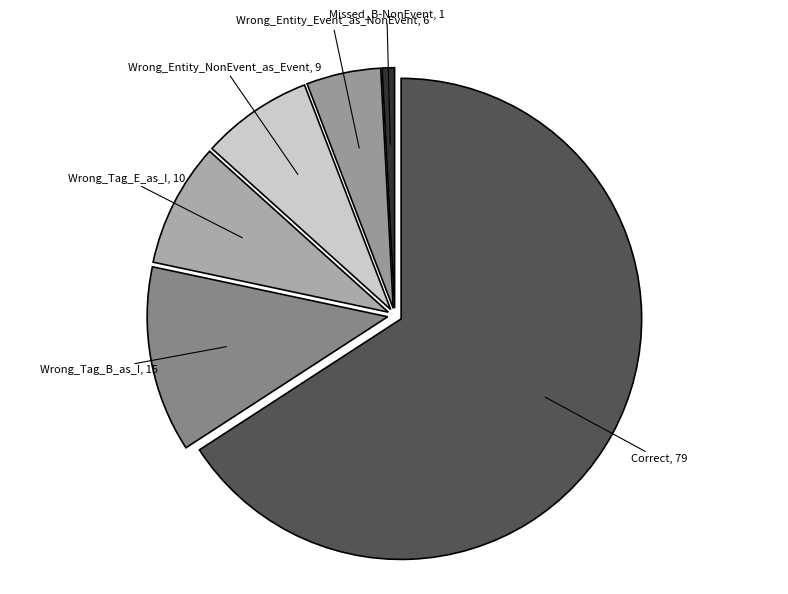

Between Missed_B-NonEvent and Wrong_Entity_NonEvent_as_Event, which is larger?

Wrong_Entity_NonEvent_as_Event